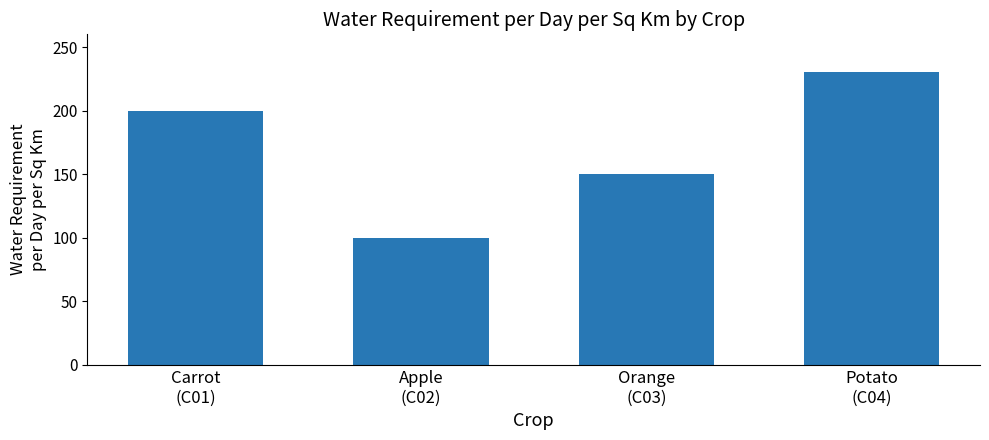

What is the sum of all values?

680